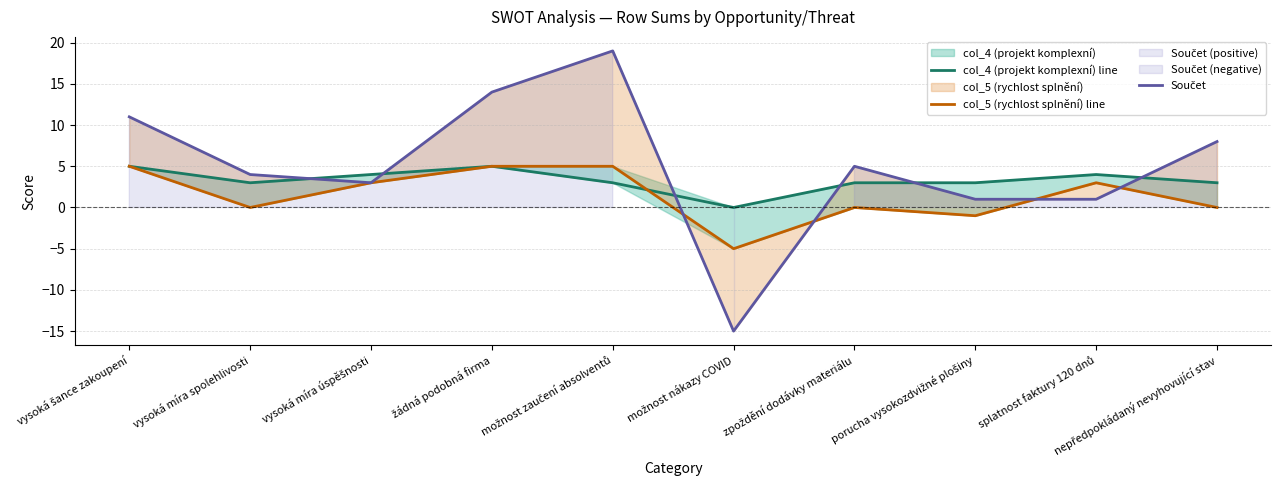

What is the difference between the second highest and second lowest values in the col_5 (rychlost splnění) line series?

6